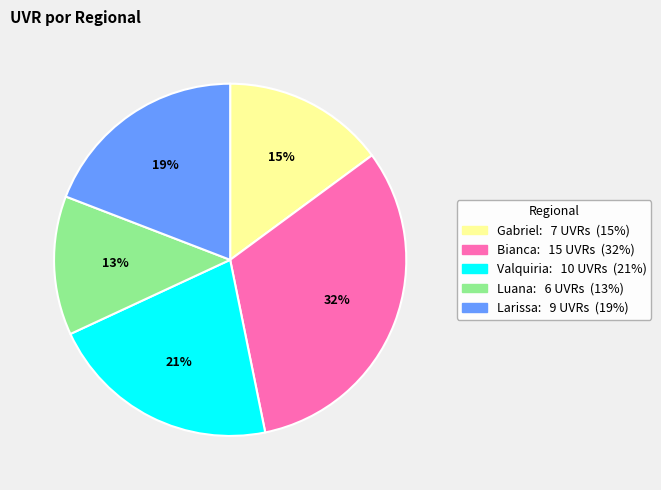

Count the number of slices in the pie.

5